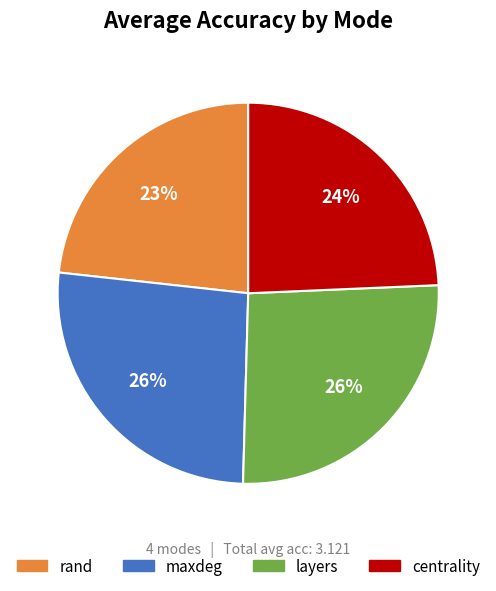

How many segments does this pie chart have?

4